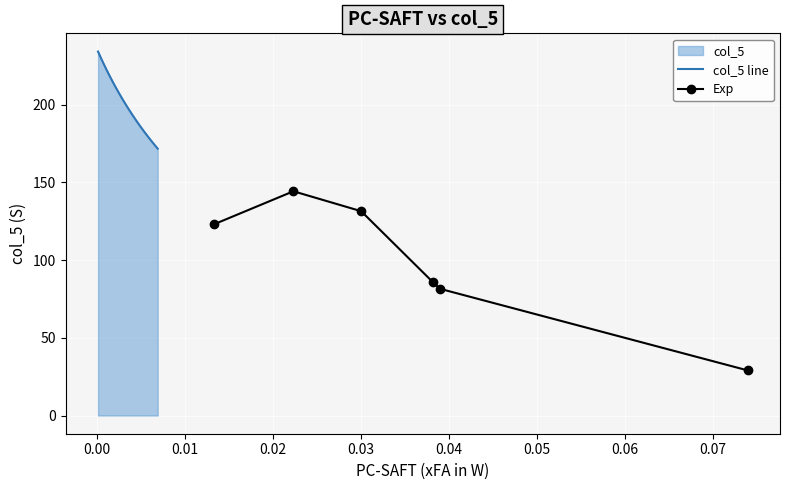

What is the highest value of the col_5 line series?

234.2